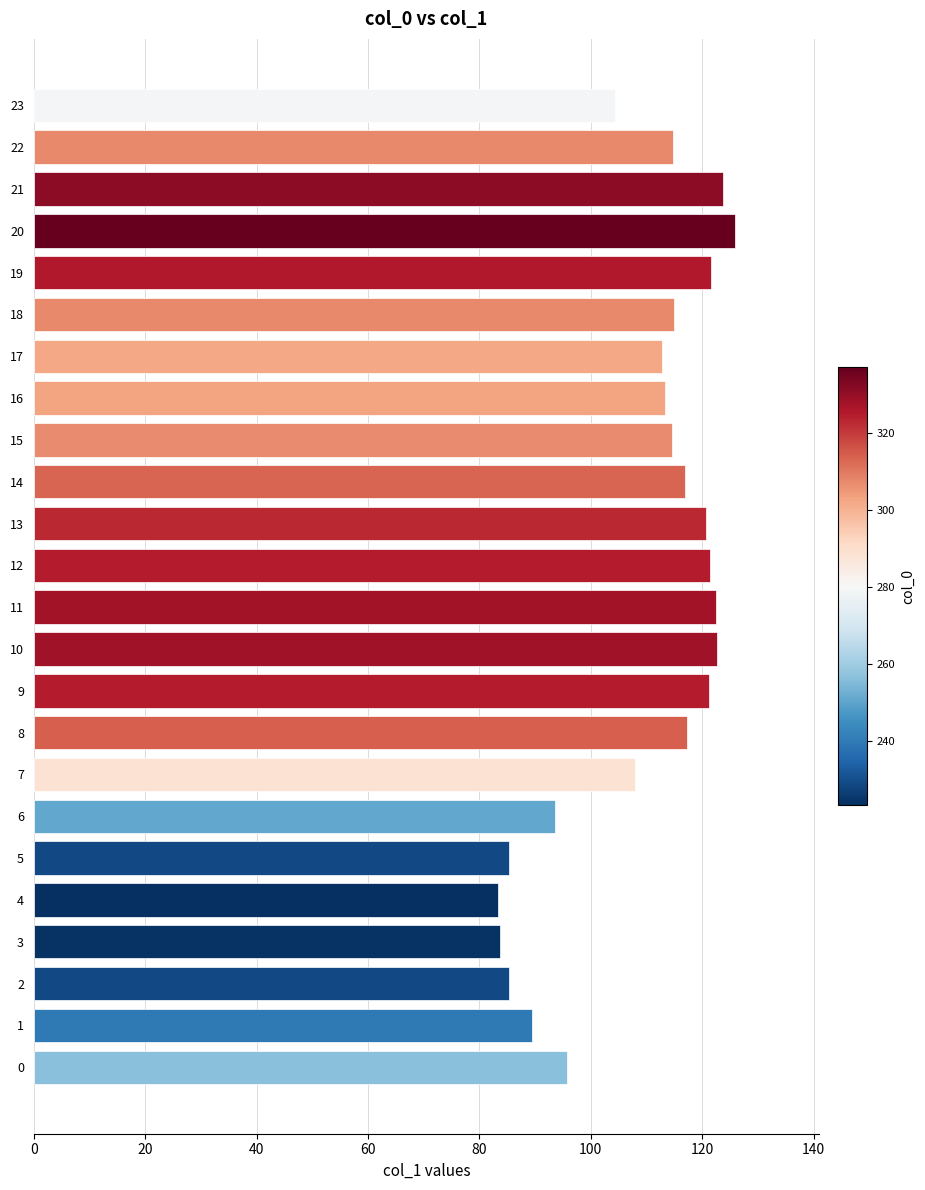

What is the smallest value displayed?

83.4